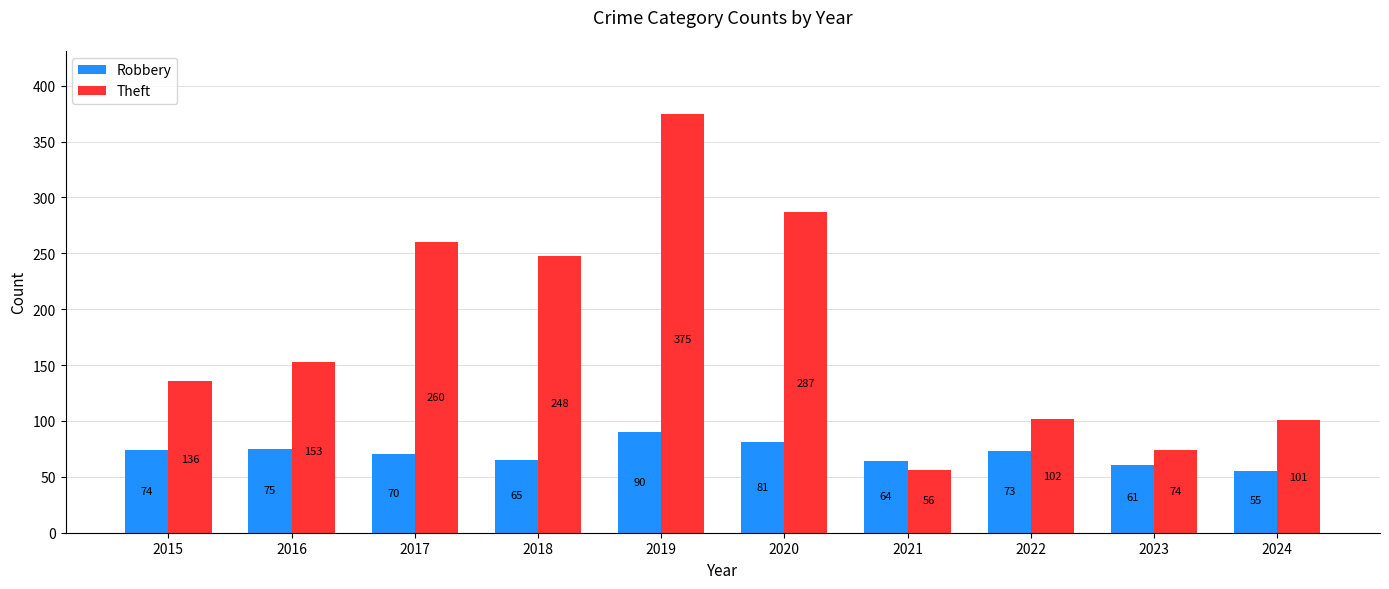

What are all the series names shown in the legend?

Robbery, Theft